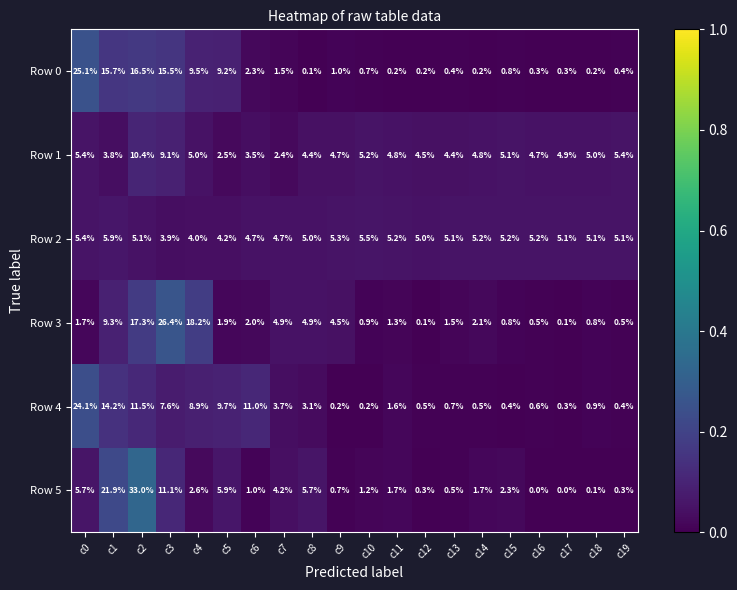

The value of Row 5 at c3 is 19.7. True or false?

False